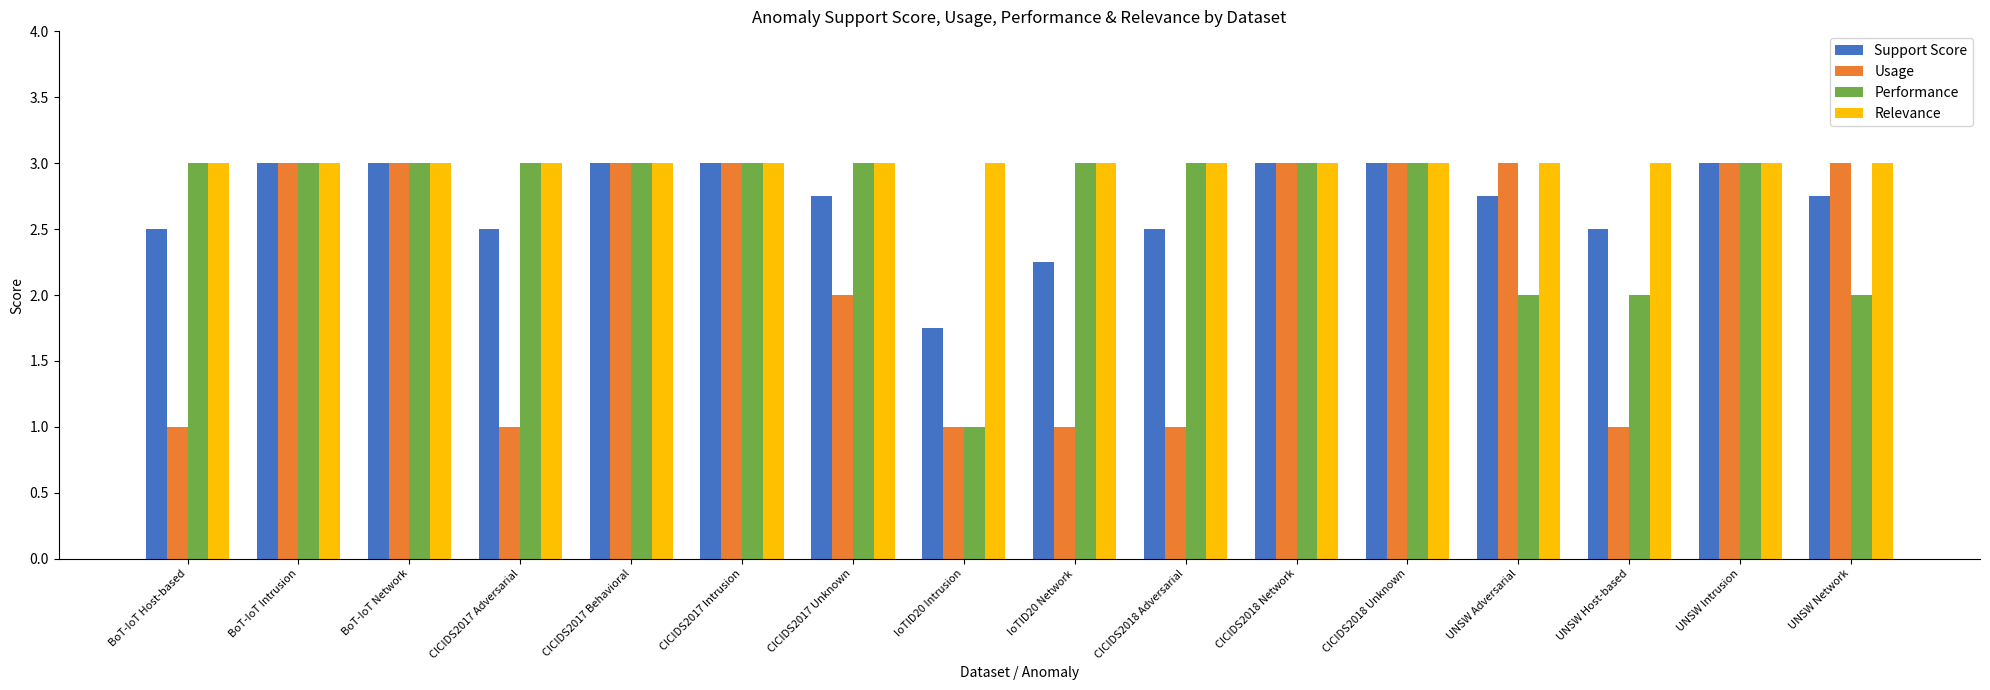

How many bars are there in each group?

4